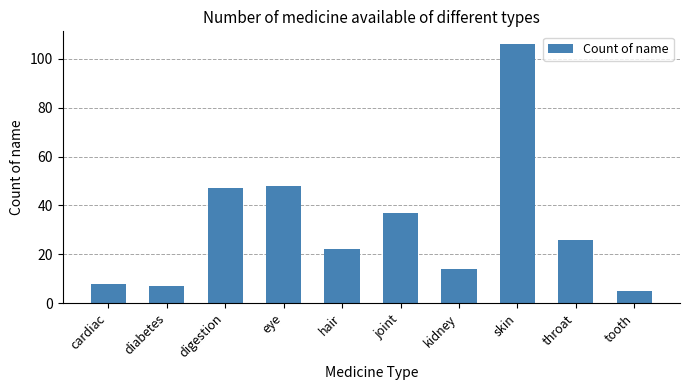

What is the sum of all values?

320